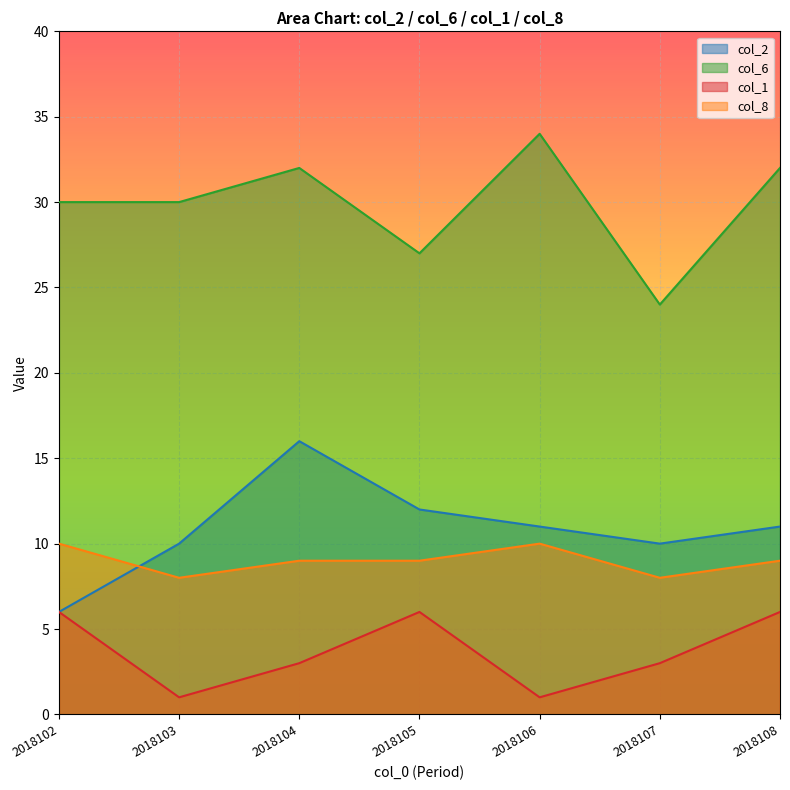

How many data points does each series have?

7